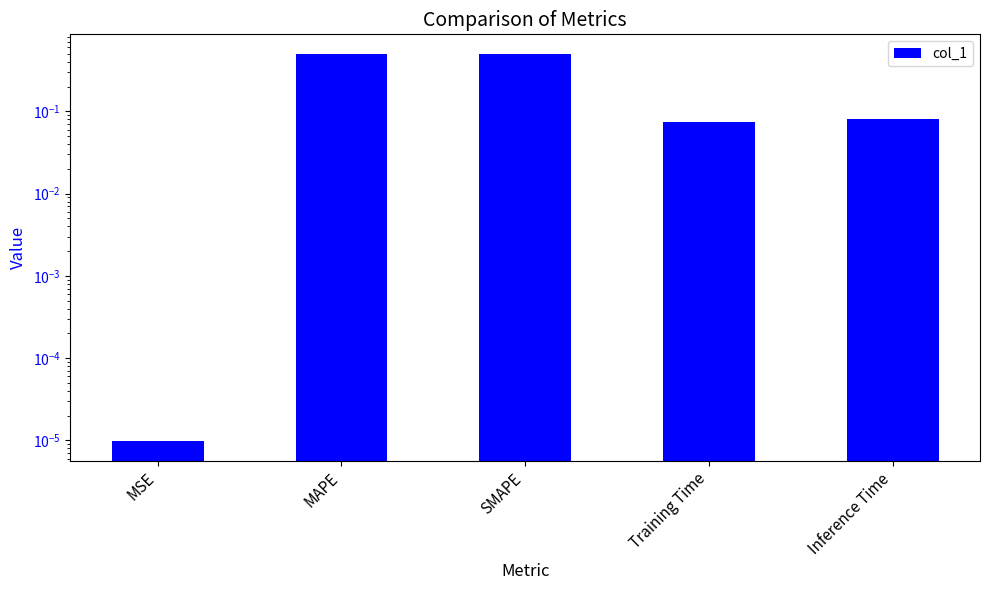

List the labels in order of value, smallest first.

MSE, Training Time, Inference Time, MAPE, SMAPE